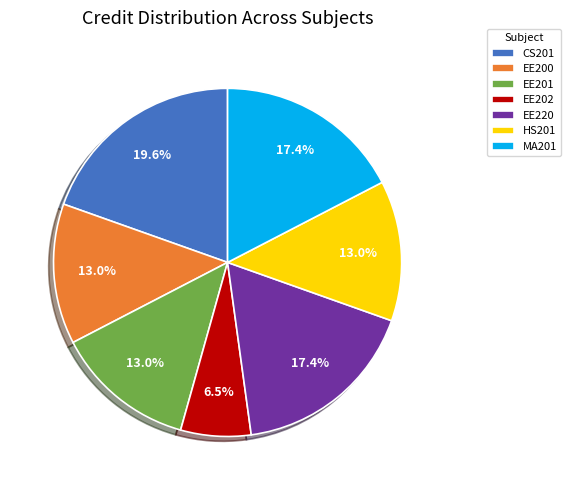

Is there any slice that represents more than half of the pie?

No